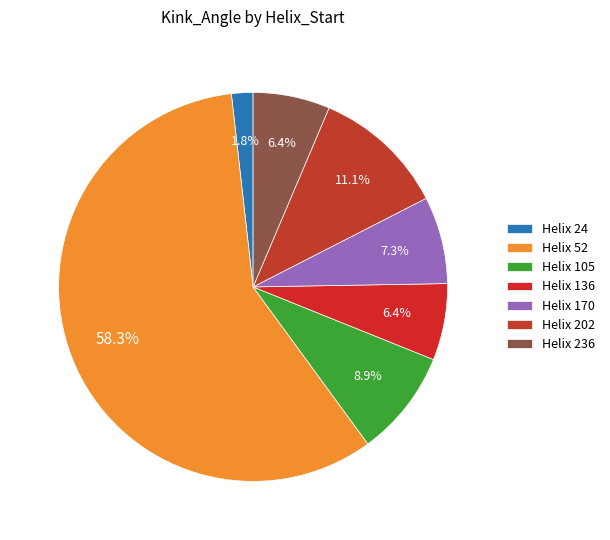

Which category accounts for the majority?

Helix 52